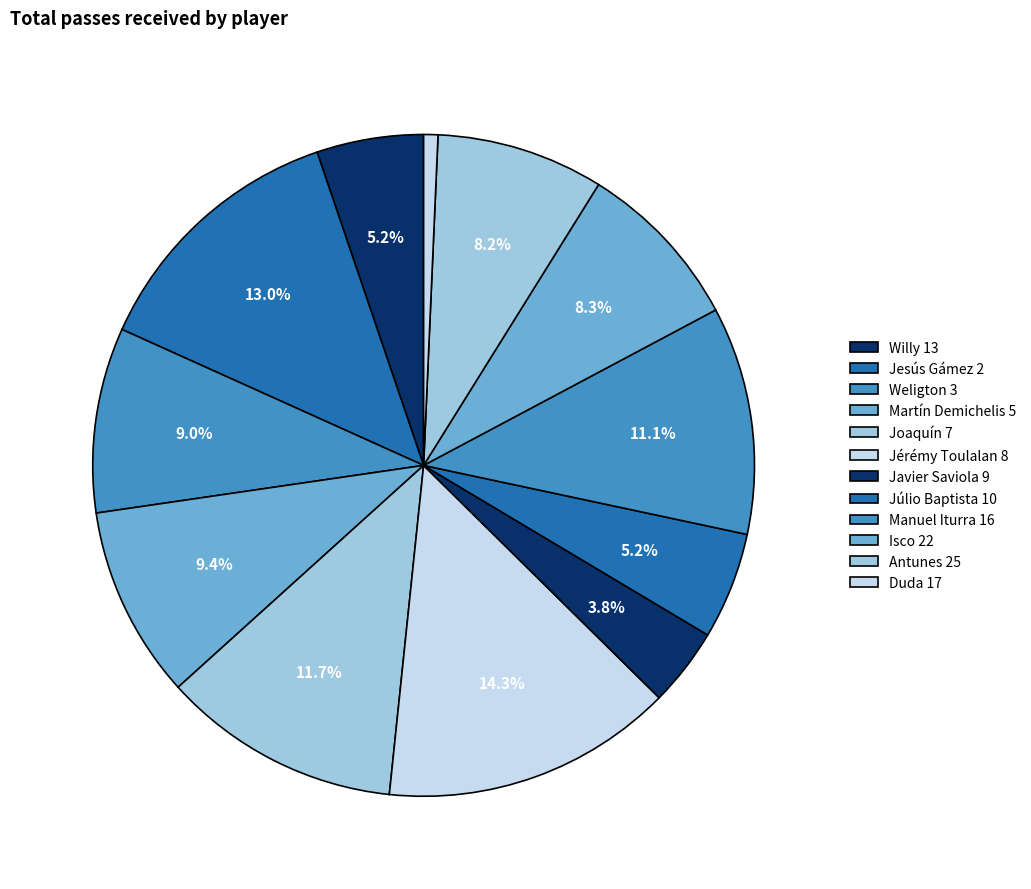

How many slices are in this pie chart?

12